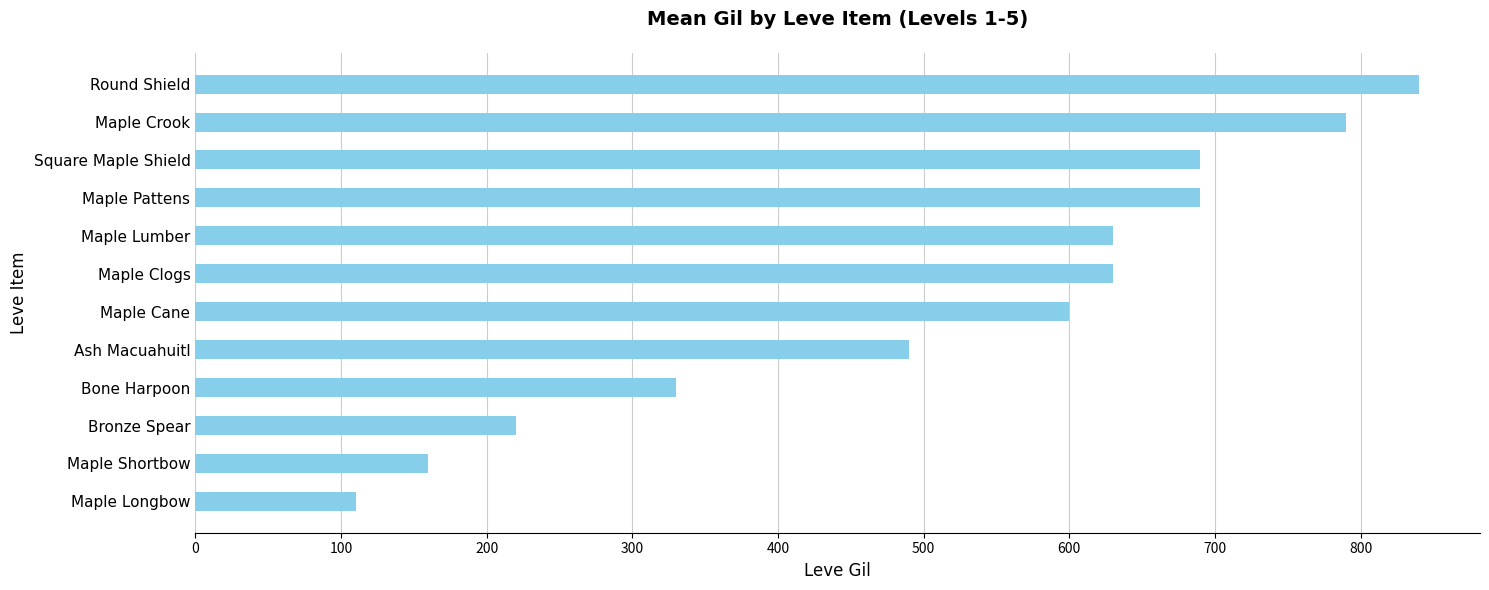

Is it true that the value at Round Shield is 840?

True